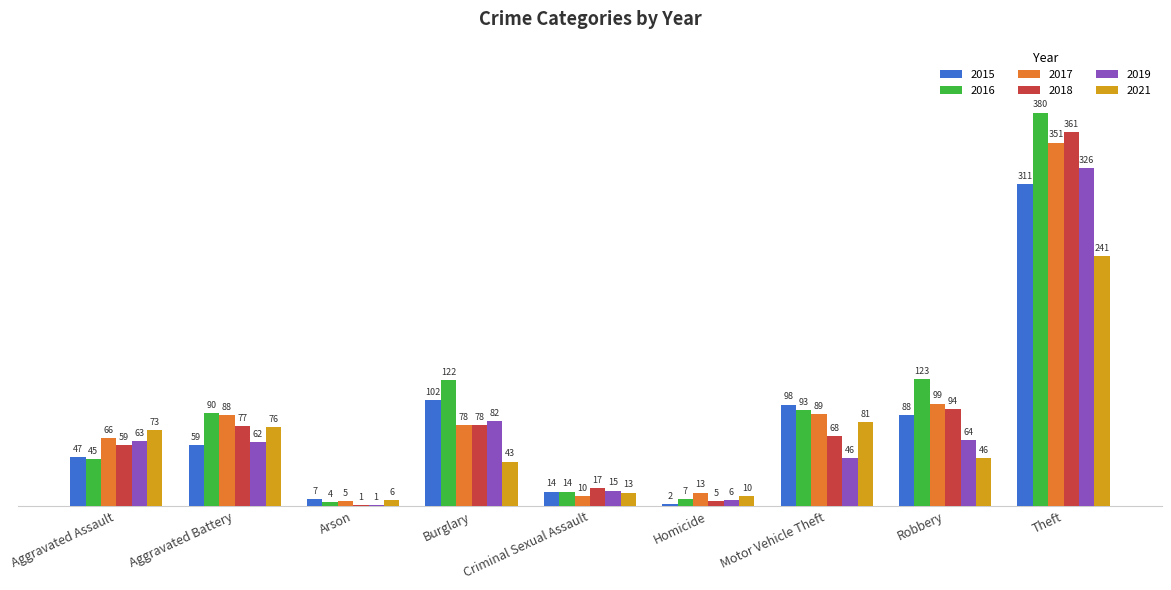

The 2018 series shows 5 at Homicide. True or false?

True